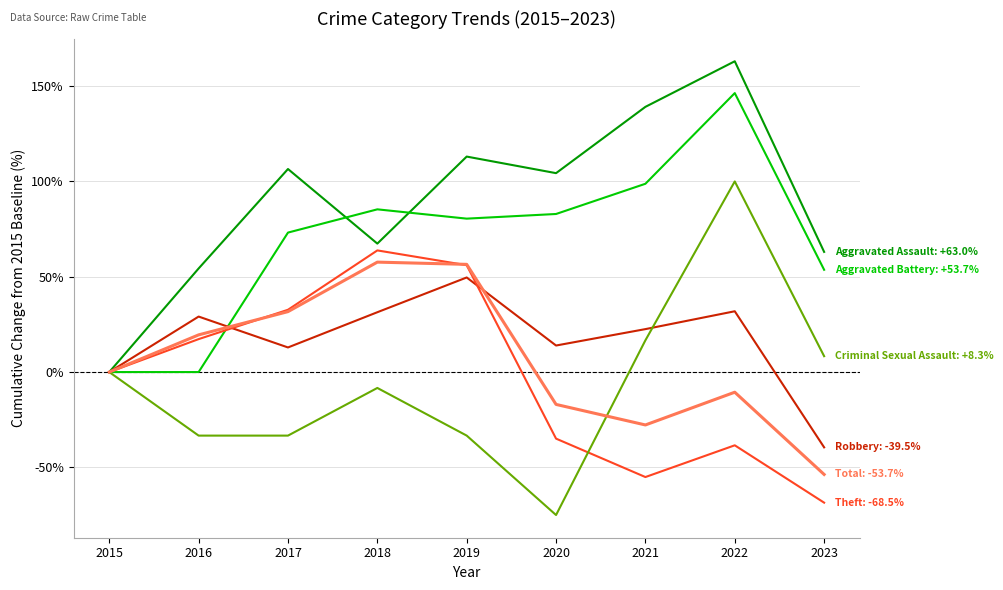

What is the greatest value displayed?

163.0